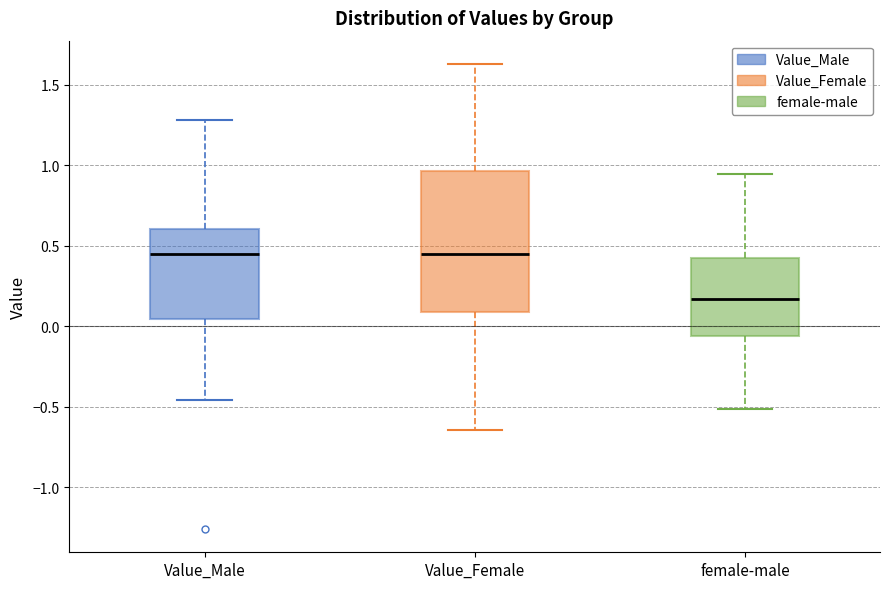

Which box is the tallest, from its lower edge to its upper edge?

Value_Female